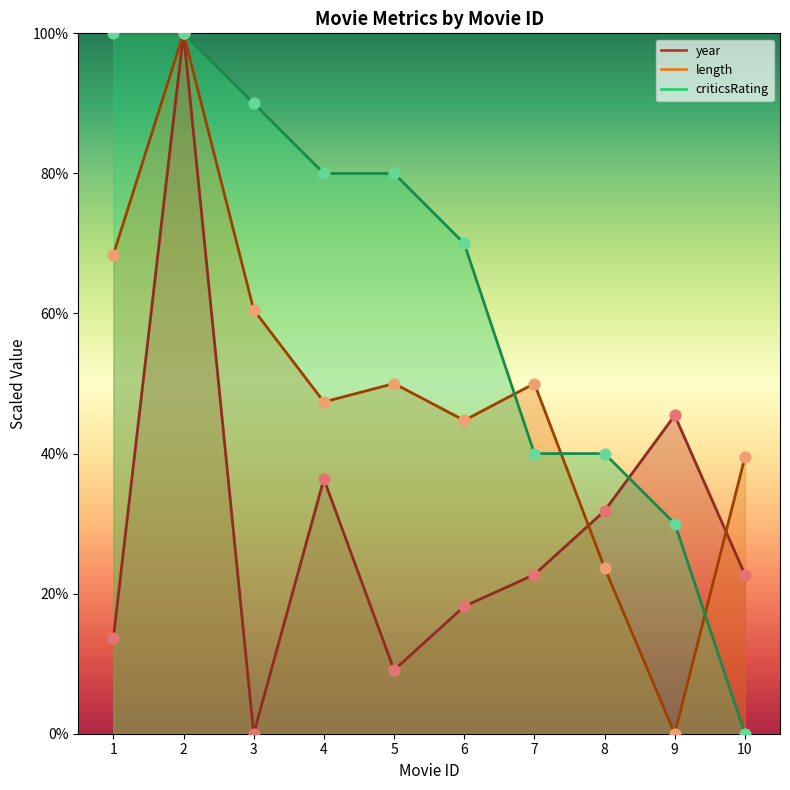

Which series has the largest total across all categories?

criticsRating